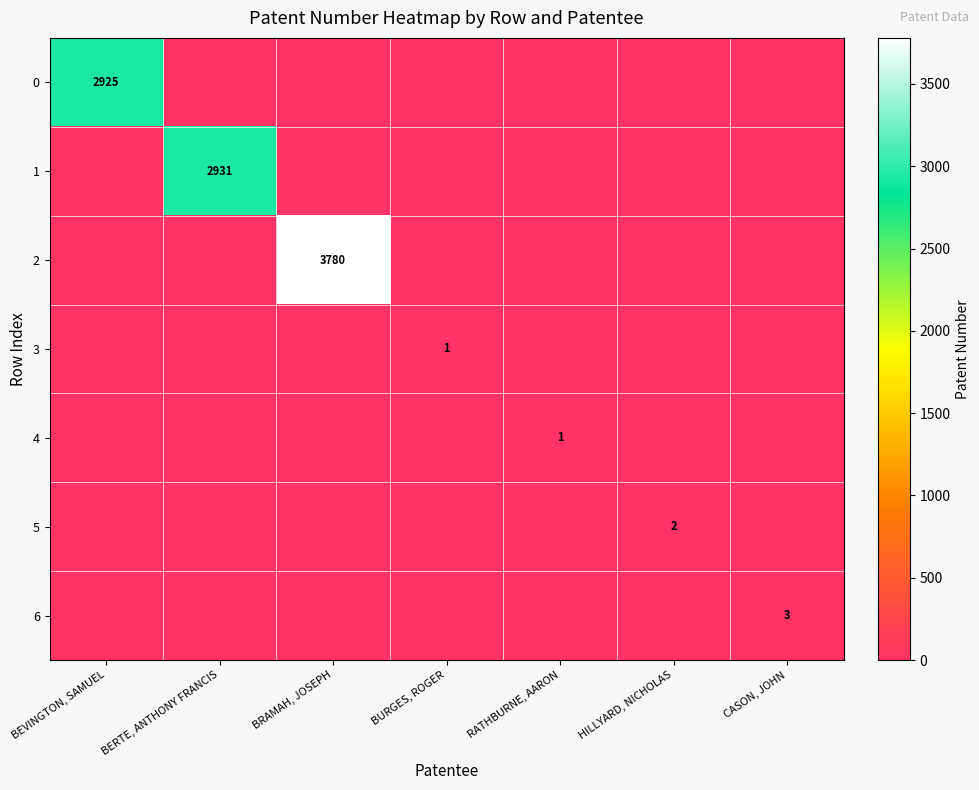

True or false: 6 has a value of 0 at RATHBURNE, AARON.

True